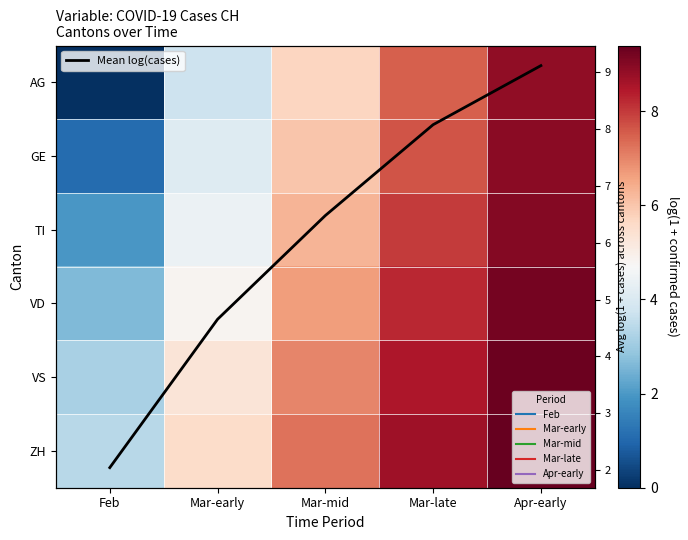

At Apr-early, list the series in order from largest to smallest.

ZH, VS, VD, Mean log(cases), TI, GE, AG